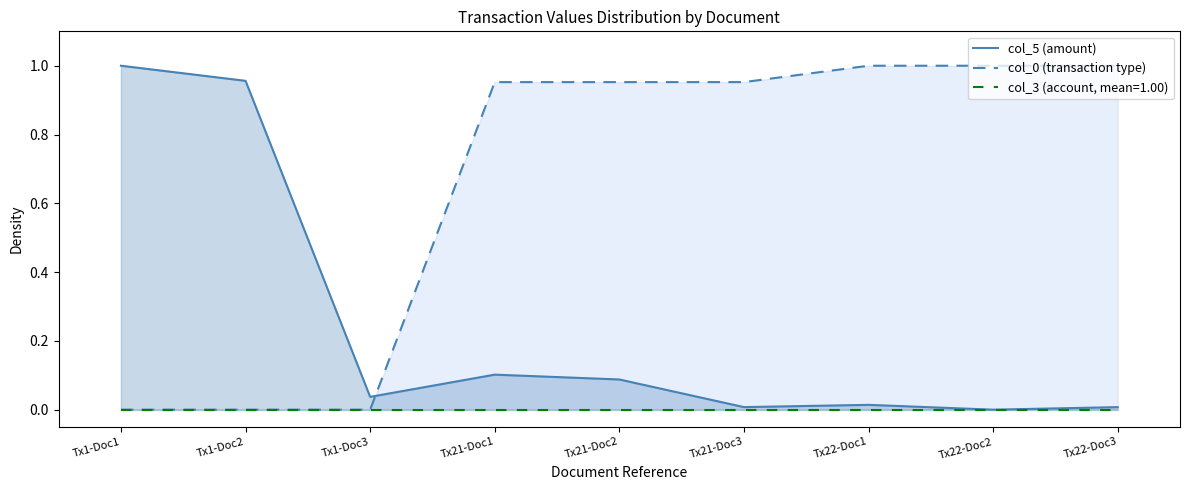

What is the maximum value for col_0 (transaction type)?

1.0